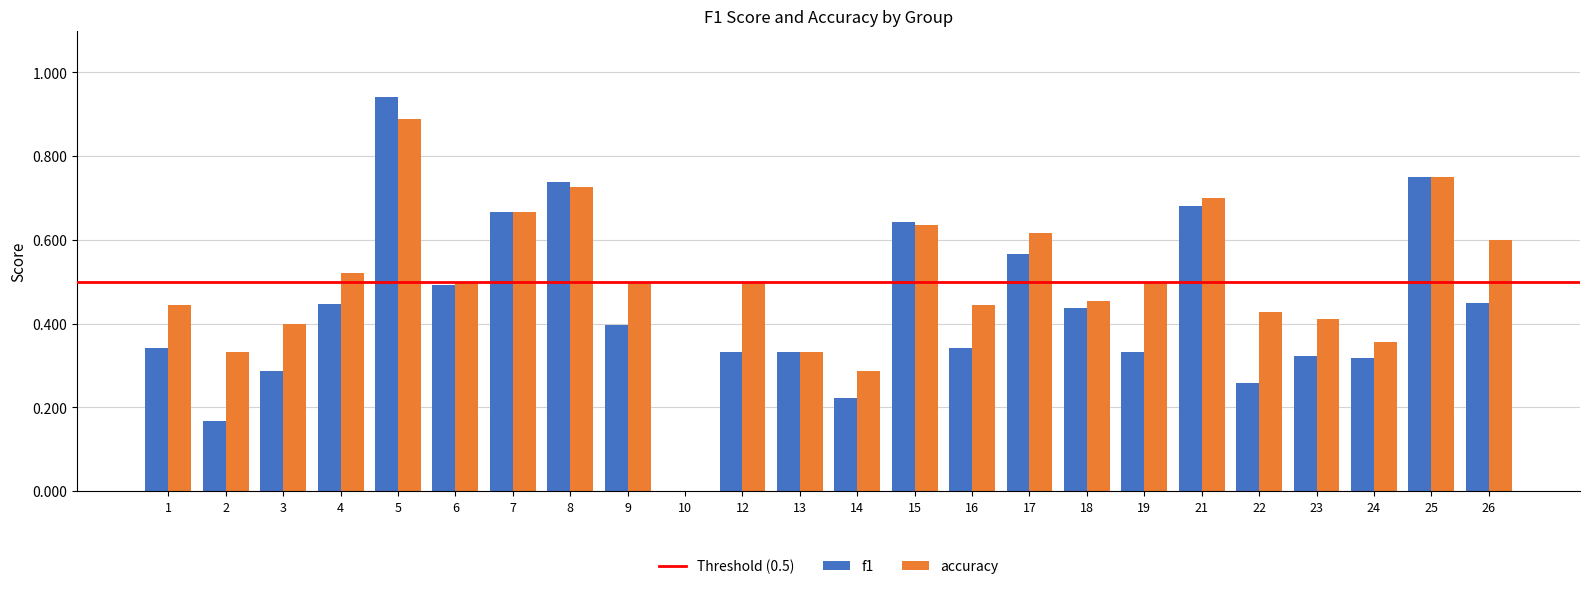

How many values in the accuracy series exceed 0?

23